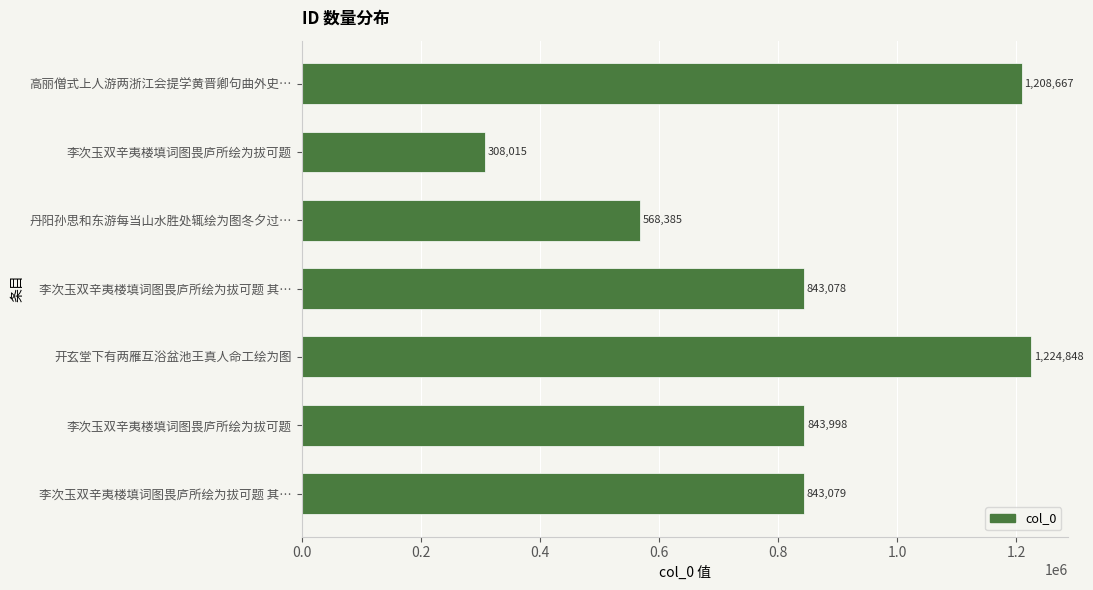

What is the maximum value shown in the chart?

1224848